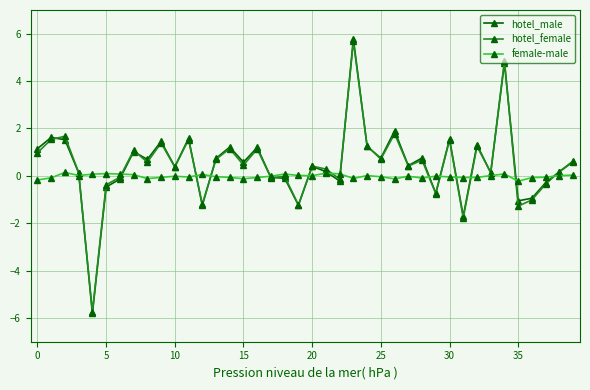

True or false: hotel_female has more than 0 interior local peaks.

True